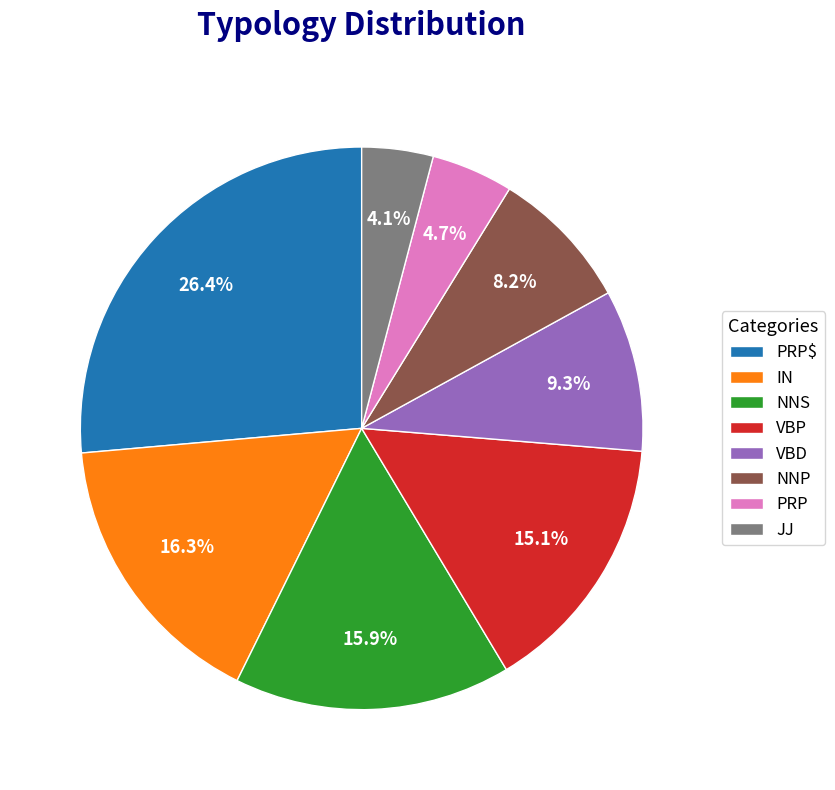

Which has a higher value, IN or PRP?

IN